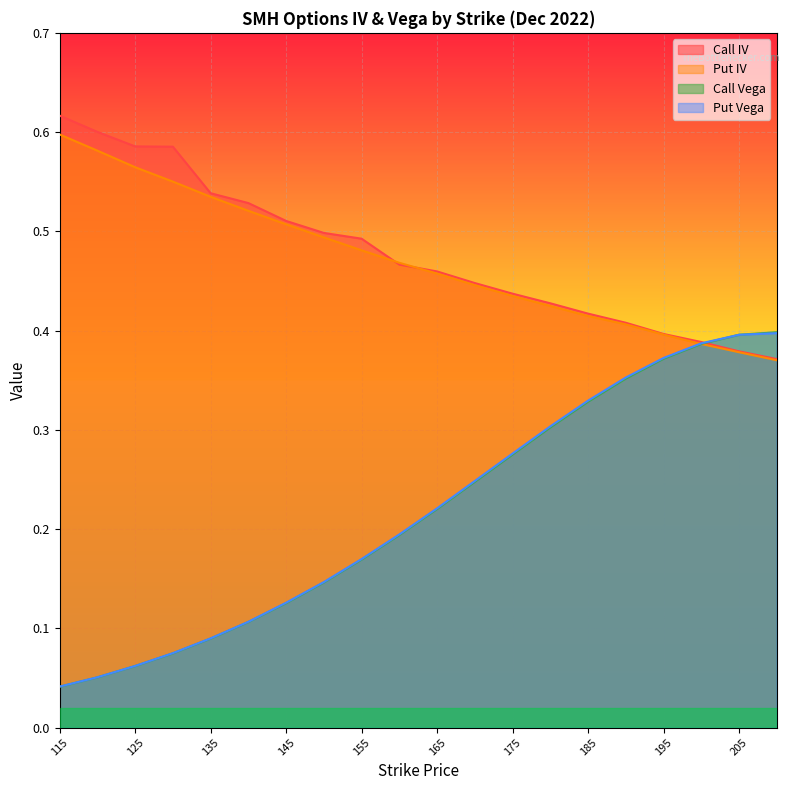

How many distinct data groups are displayed?

4